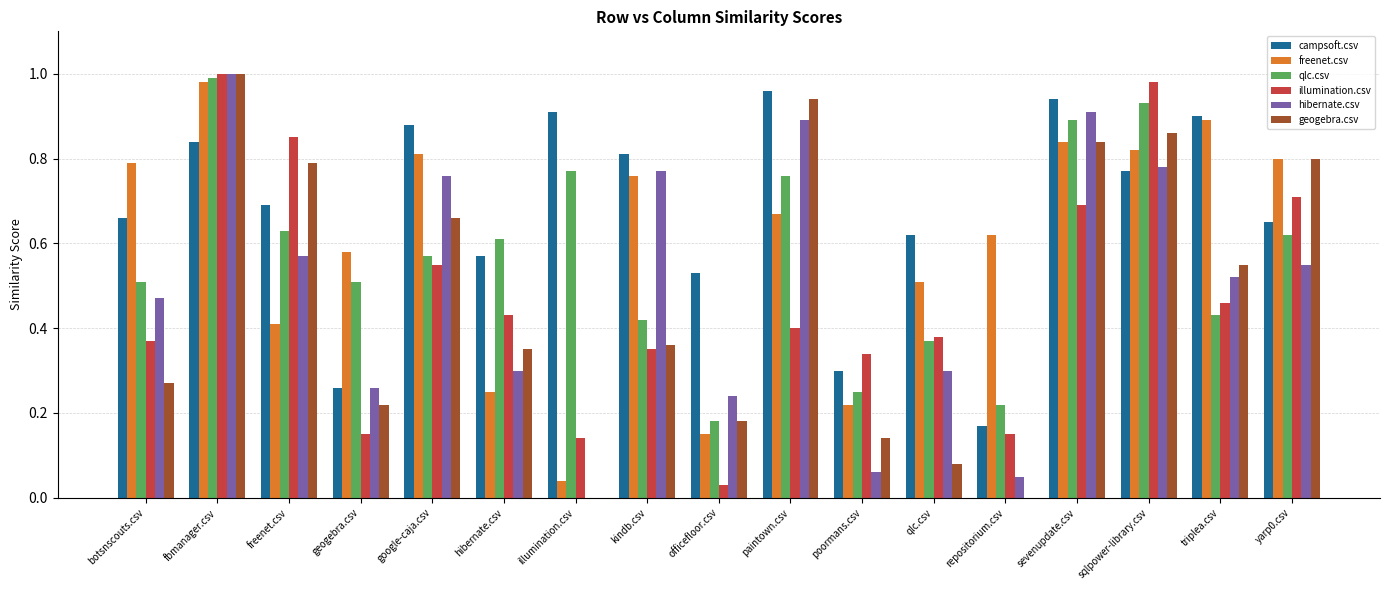

At which label is hibernate.csv closest to 0?

illumination.csv